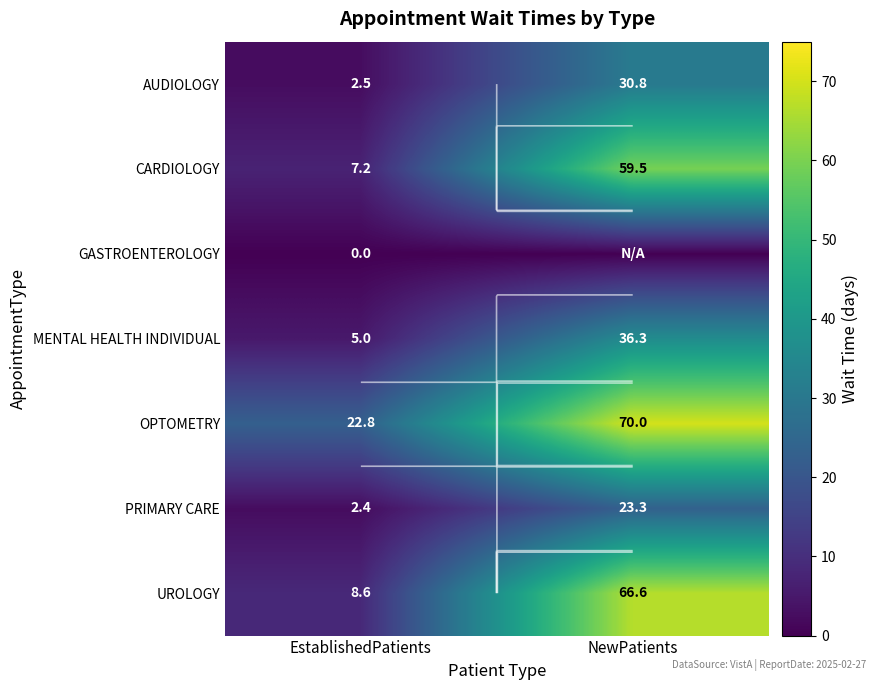

What is the sum of all OPTOMETRY values?

92.8